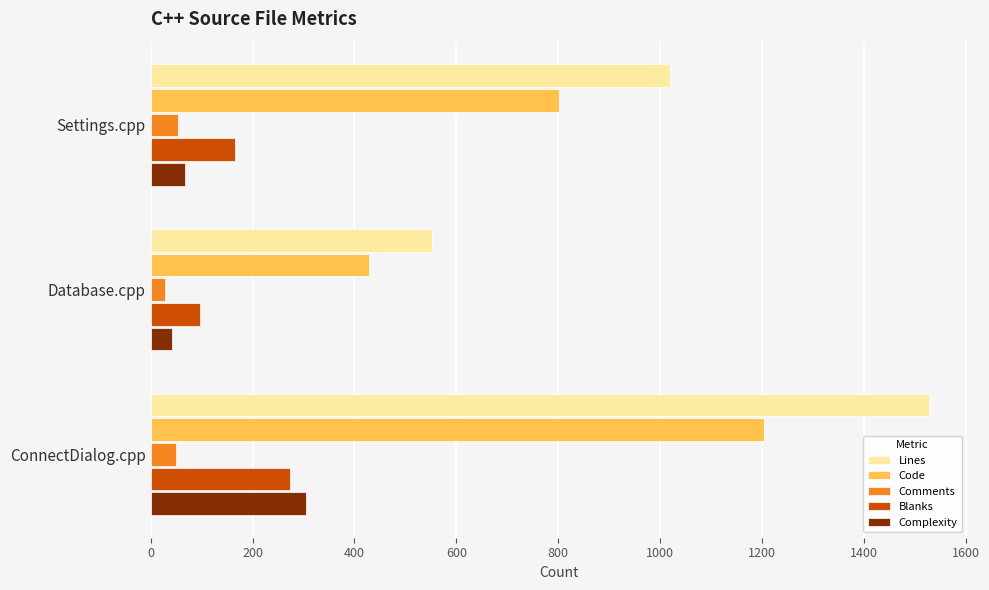

Count the number of categories in the chart.

3